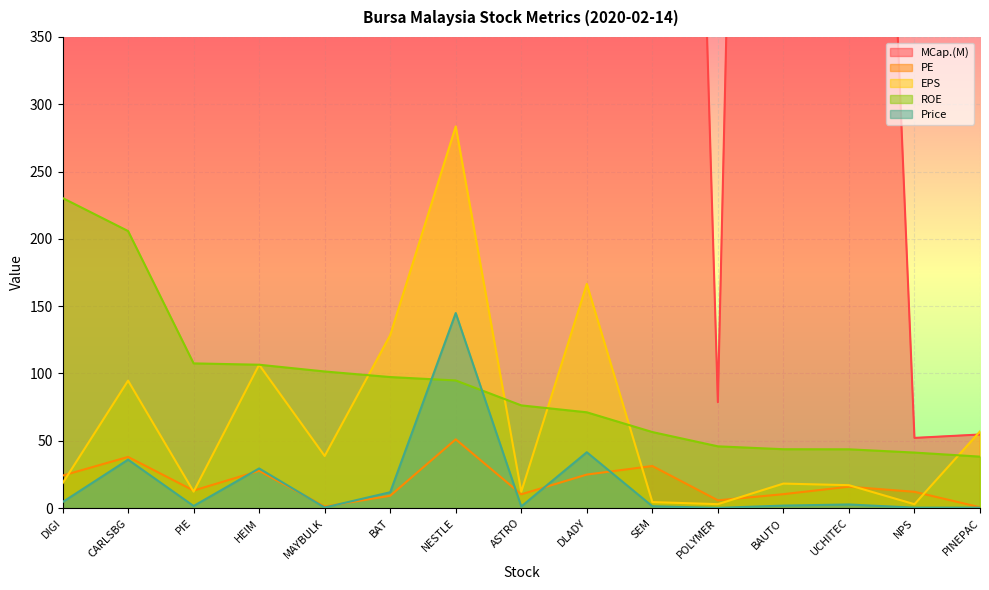

What is the smallest value displayed?

0.2